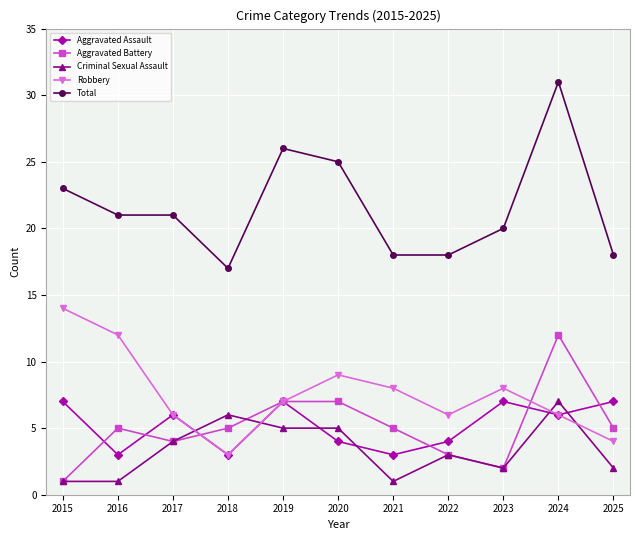

Is the value of Aggravated Battery at 2018 greater than the value of Criminal Sexual Assault at 2025?

Yes